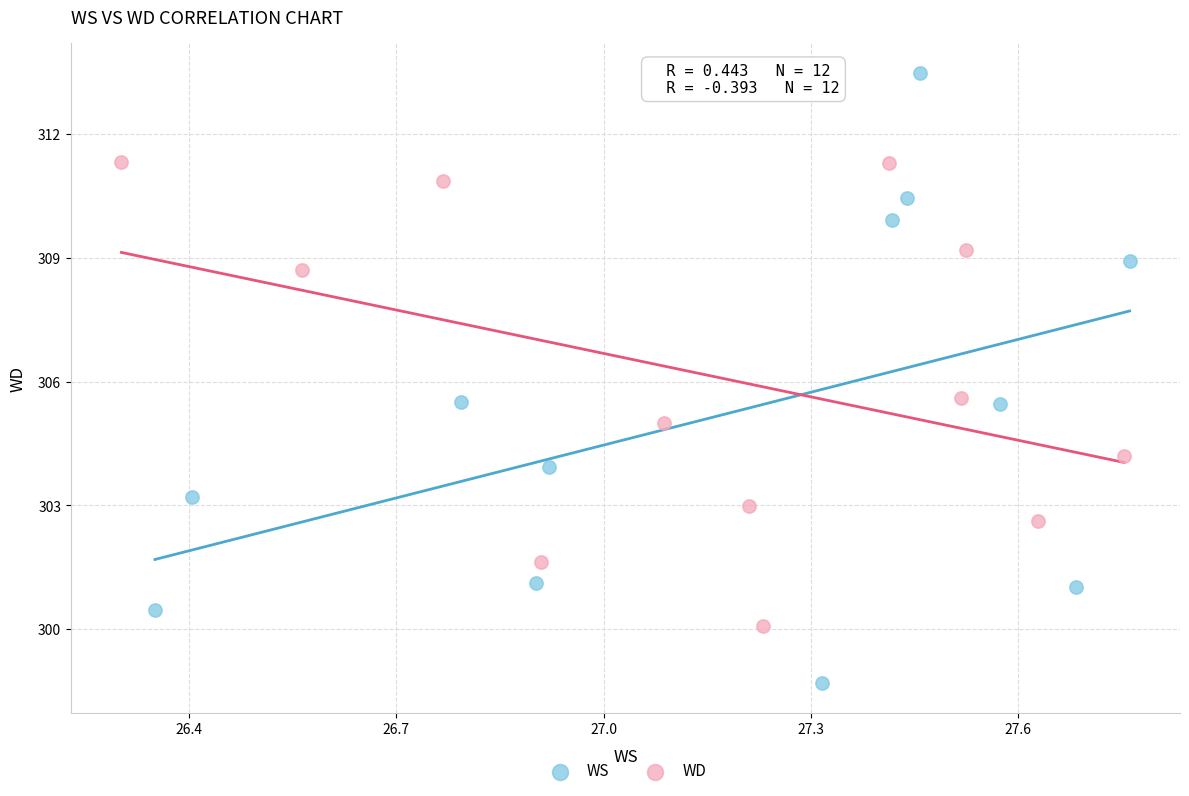

What are all the series names shown in the legend?

WS, WD